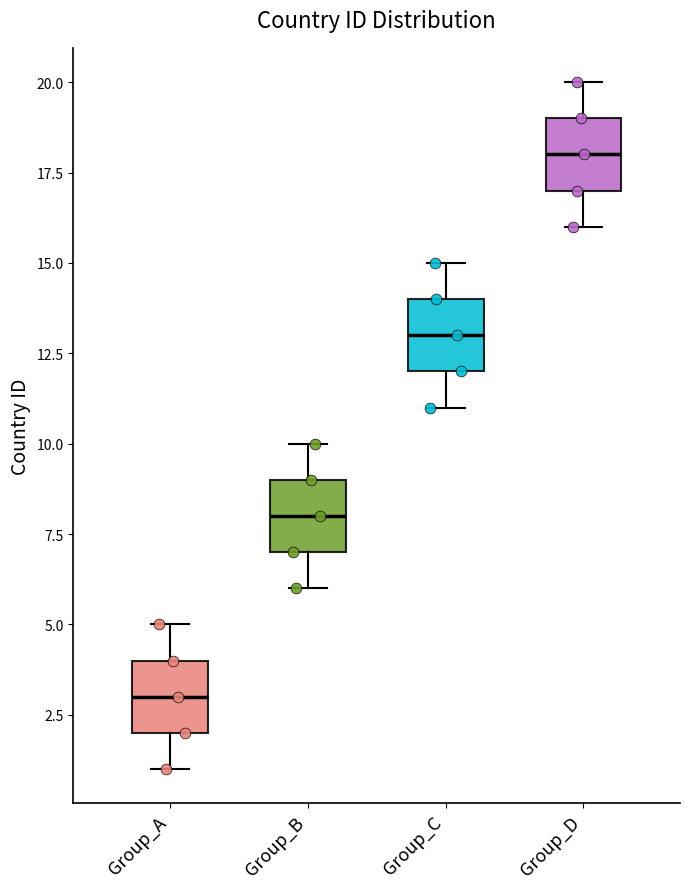

Which box has the highest median line?

Group_D